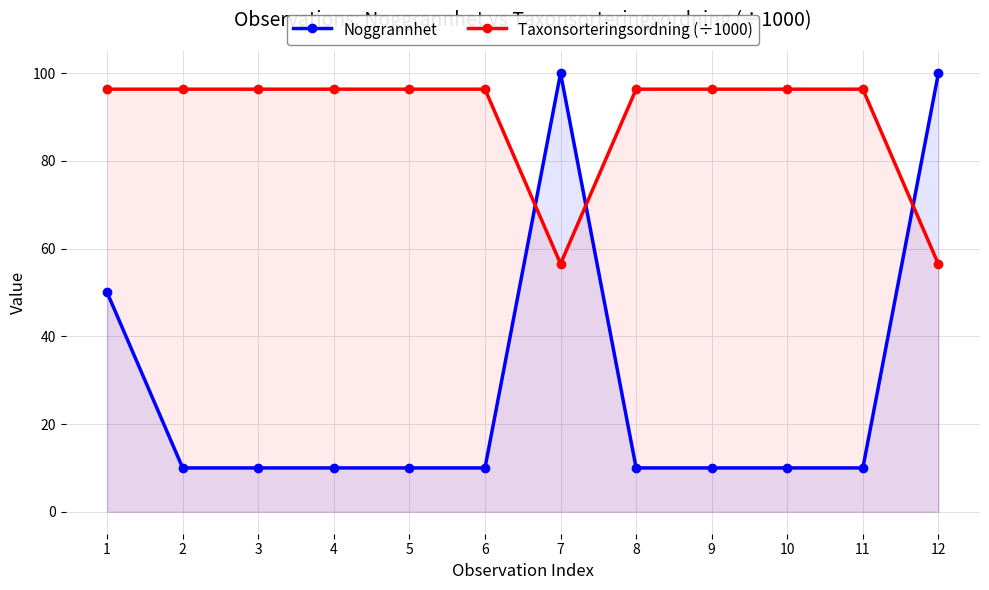

What are all the series names shown in the legend?

Noggrannhet, Taxonsorteringsordning (÷1000)